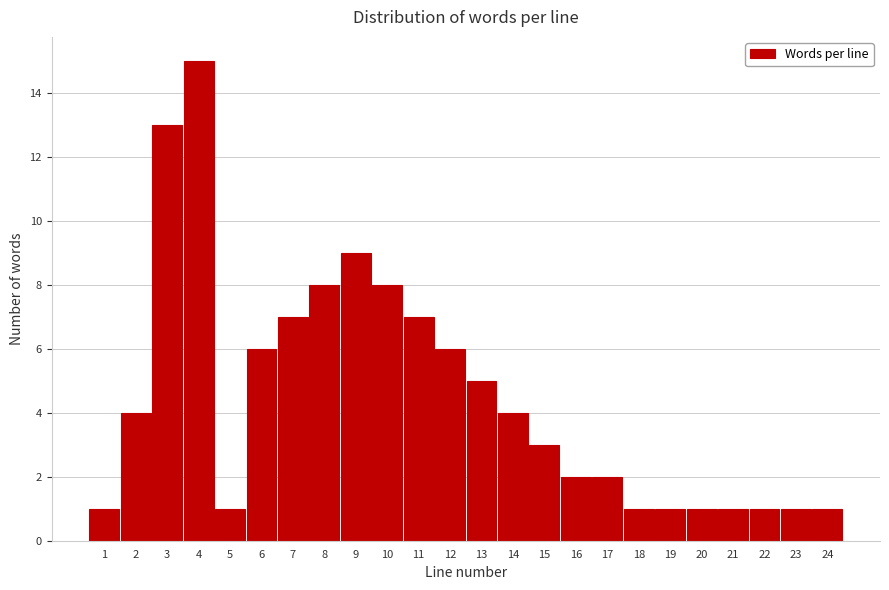

Reading right to left, list all the values displayed in this chart.

1	1	1	1	1	1	1	2	2	3	4	5	6	7	8	9	8	7	6	1	15	13	4	1